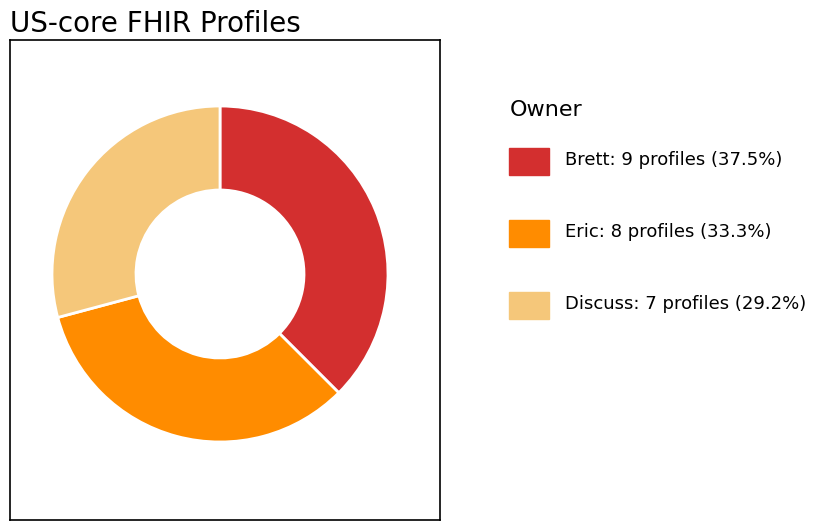

Count the number of slices in the pie.

3